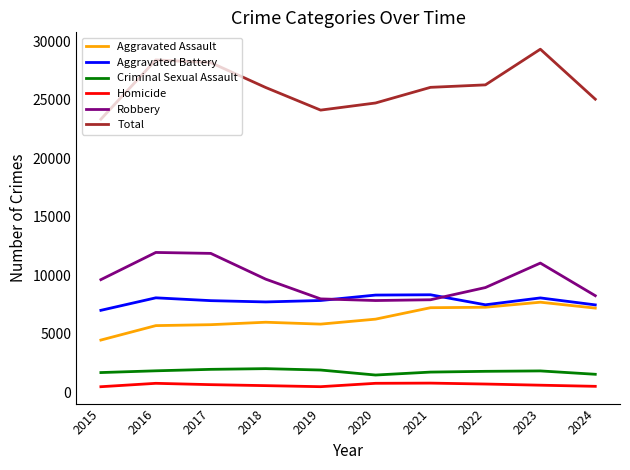

What are all the series names shown in the legend?

Aggravated Assault, Aggravated Battery, Criminal Sexual Assault, Homicide, Robbery, Total